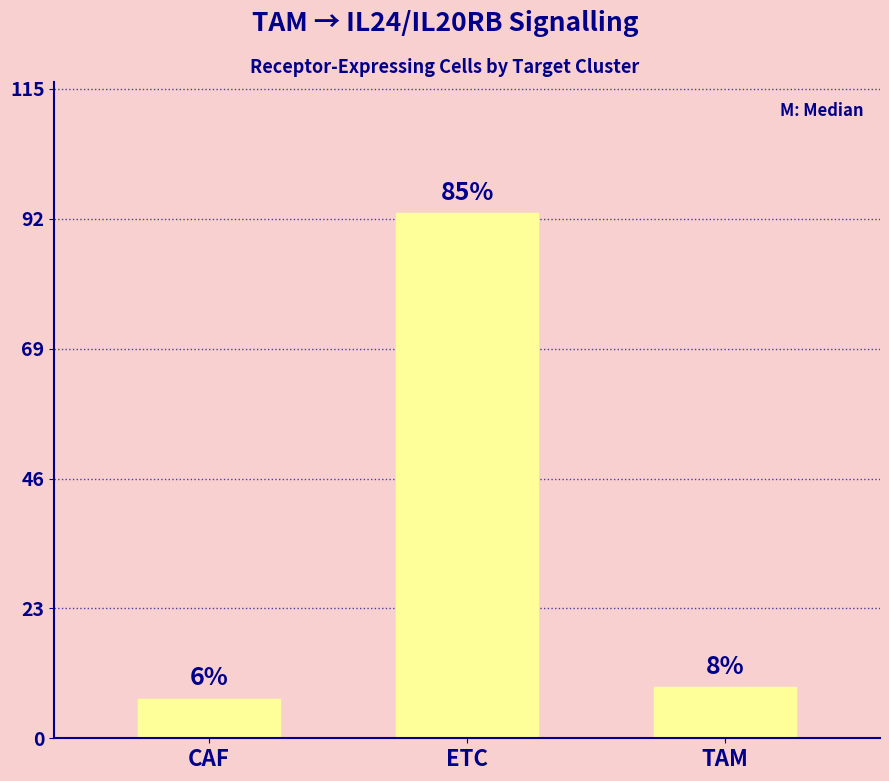

The chart shows a value of 7 at CAF. True or false?

True